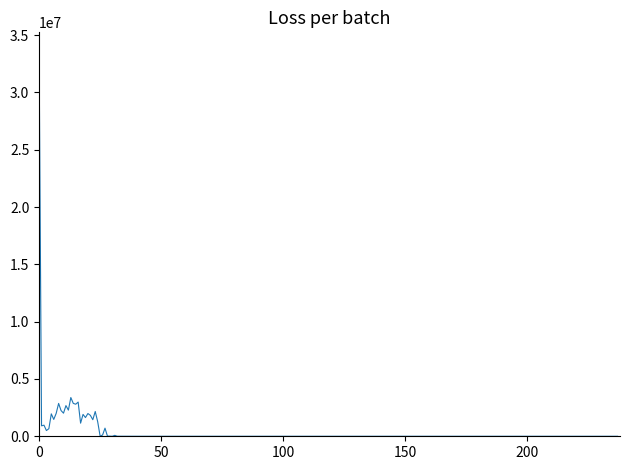

What is the difference between the maximum and minimum values?

33560499